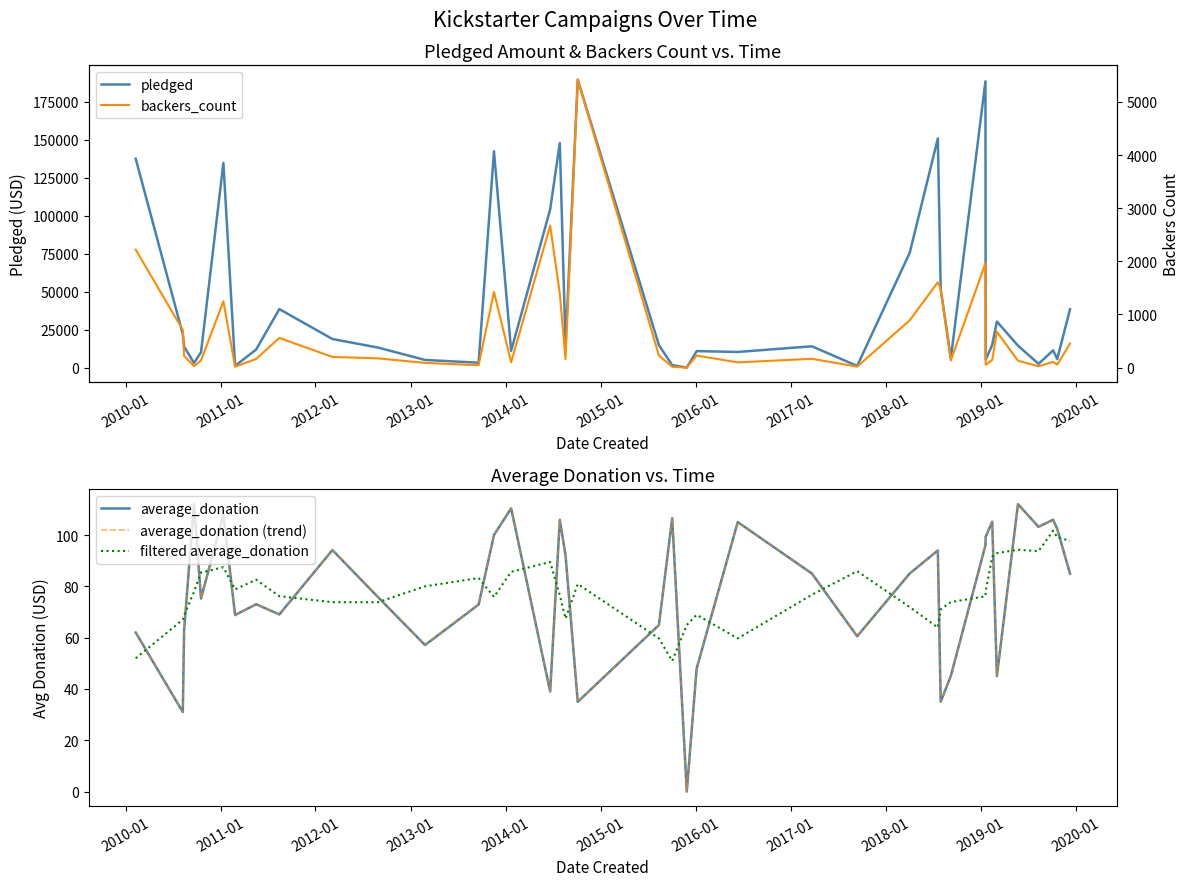

After their last crossing, which series has the higher values: backers_count or filtered average_donation?

backers_count